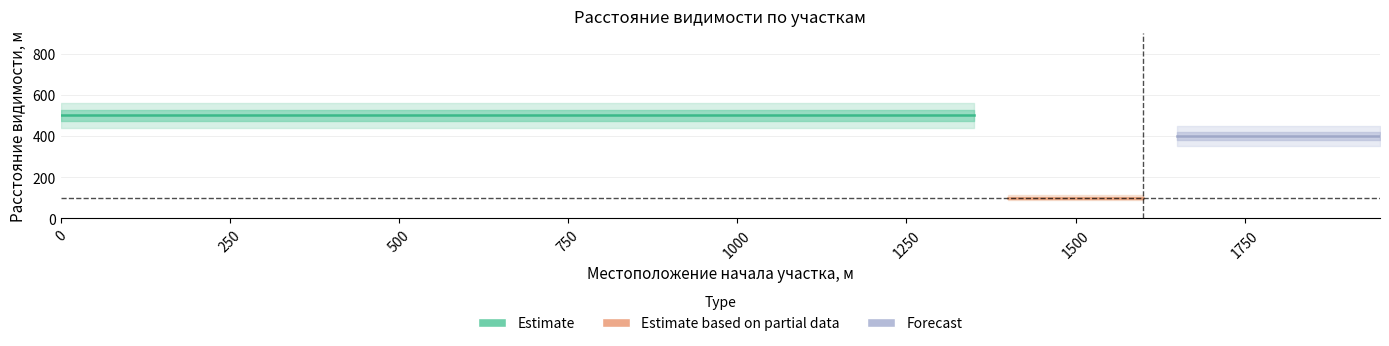

True or false: Расстояние видимости в профиле, м and Расстояние видимости в плане, м intersect in this chart.

False